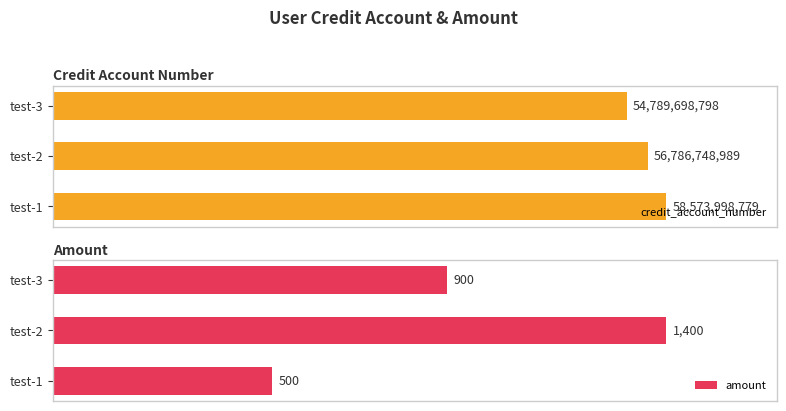

What is the minimum value for credit_account_number?

54789698798